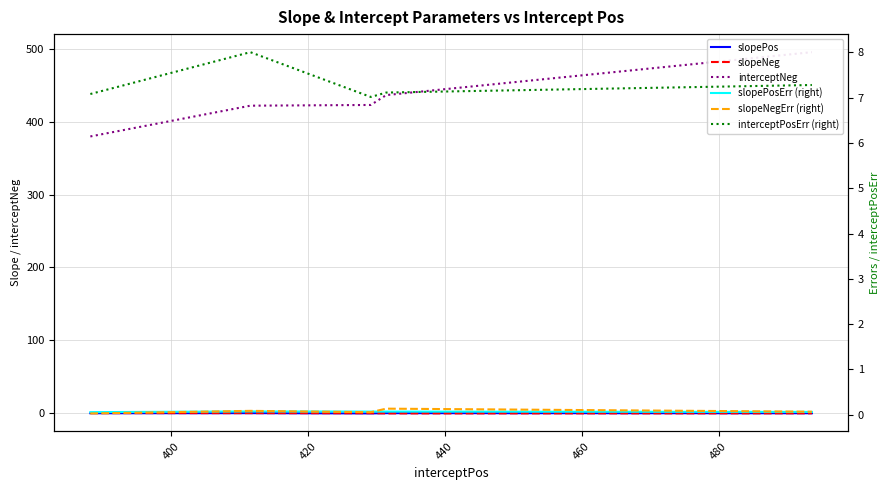

True or false: slopeNeg and interceptNeg intersect in this chart.

False